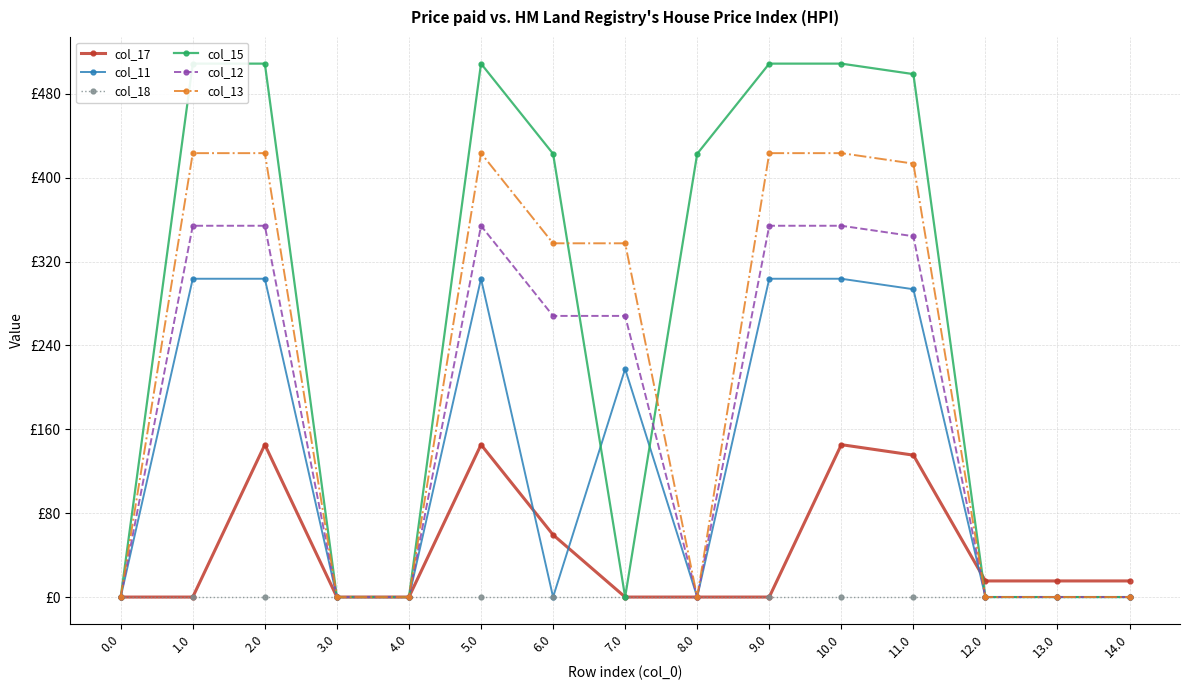

What is the label of the 11th point from the left?

10.0